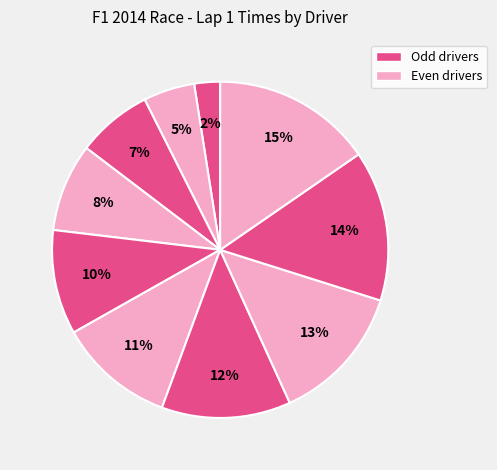

How many slices are in this pie chart?

10